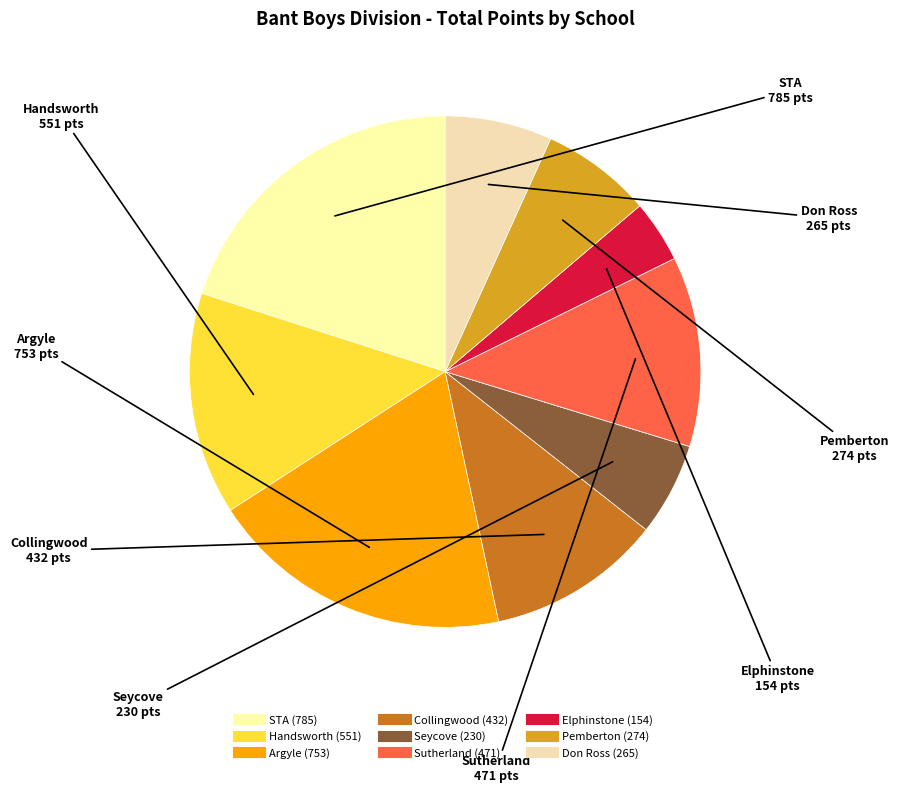

Do Elphinstone and Seycove together represent more than half of the pie?

No